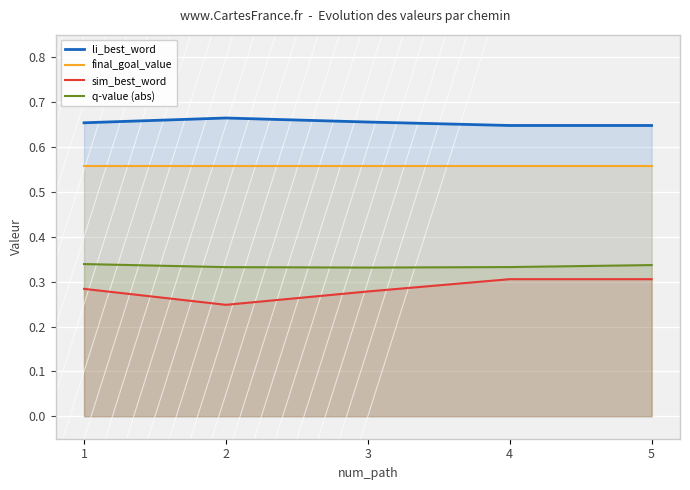

Count the number of data series in this chart.

4